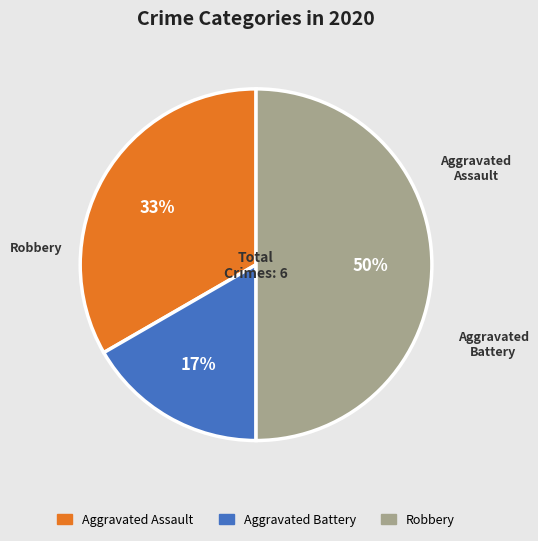

To the nearest percent, what is the combined percentage of Aggravated Assault and Robbery?

83%